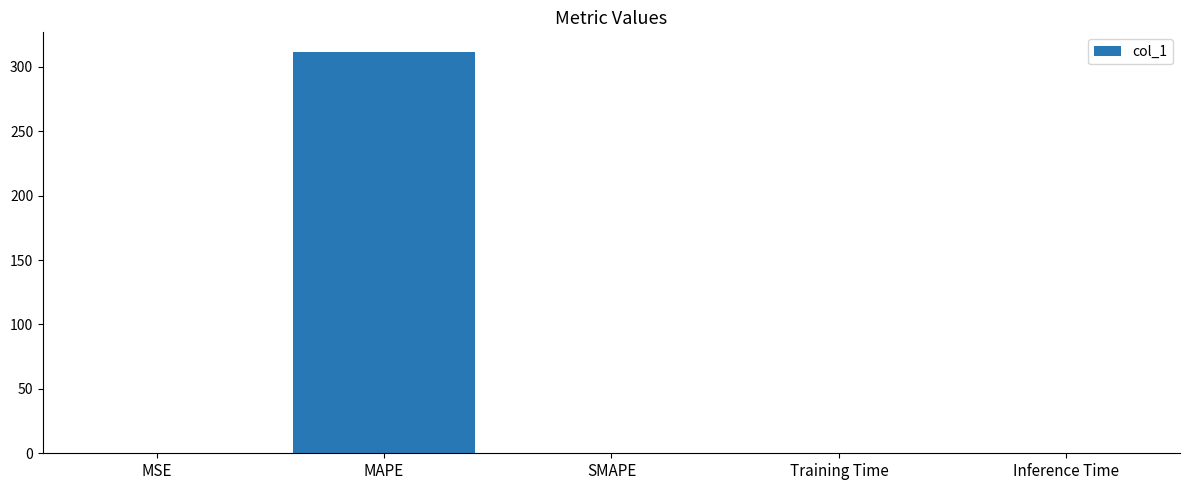

Are the bars horizontal?

No